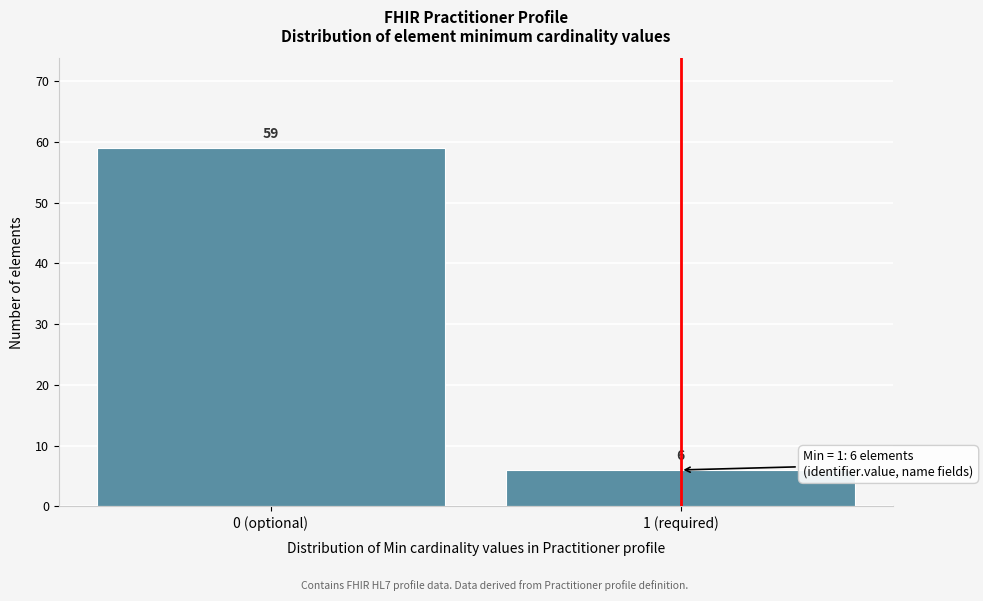

Reading left to right, transcribe all the data shown in this chart.

59	6